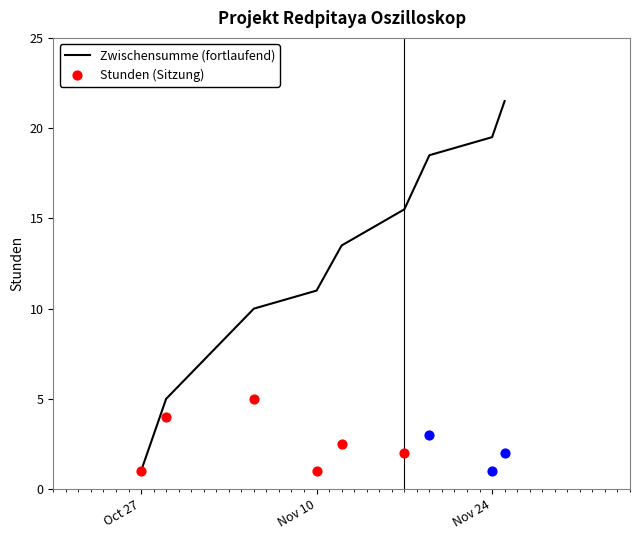

Which has a higher value, 2020-11-05 or 2020-11-19?

2020-11-19